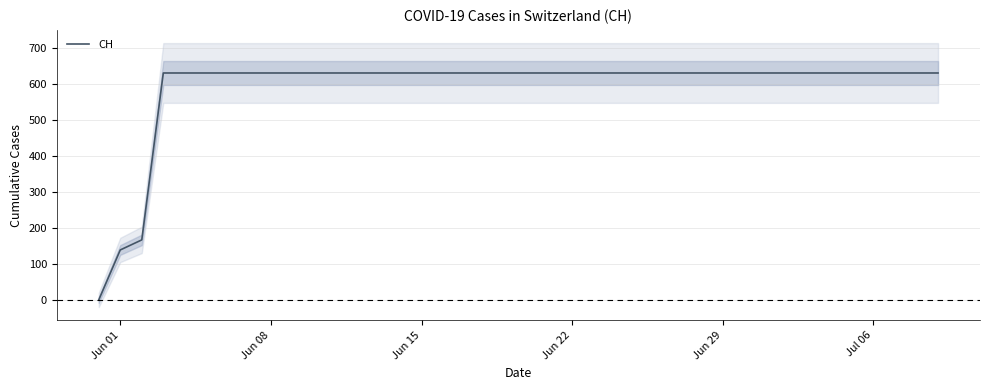

The value of CH at Jun 22 is 312. True or false?

False